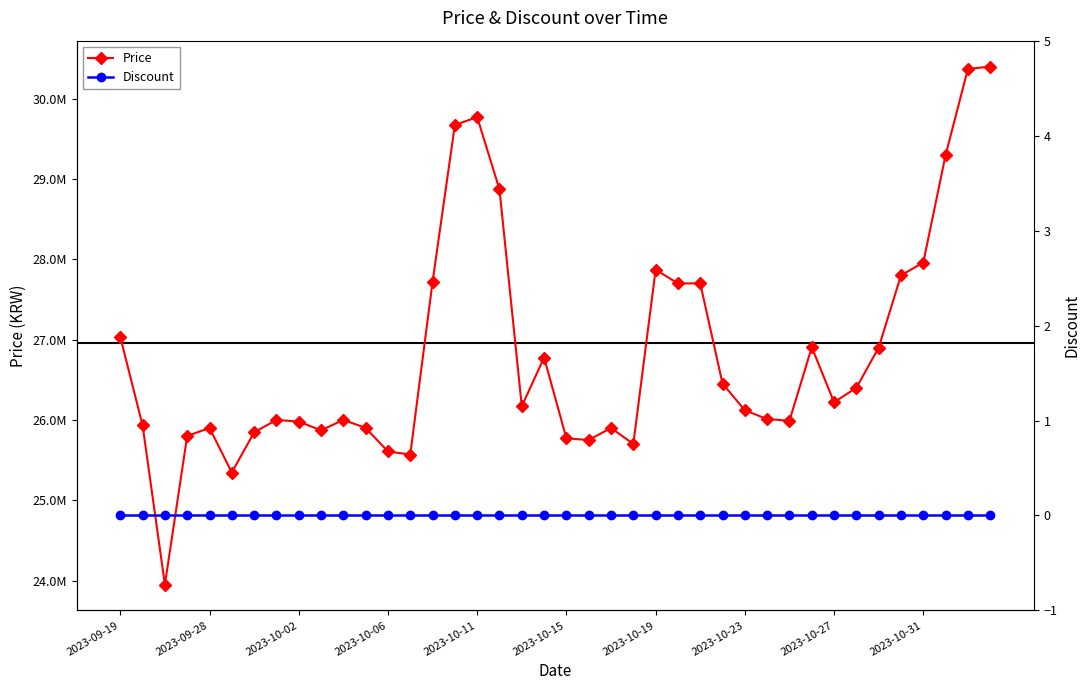

What is the lowest value of the Price series?

23950000